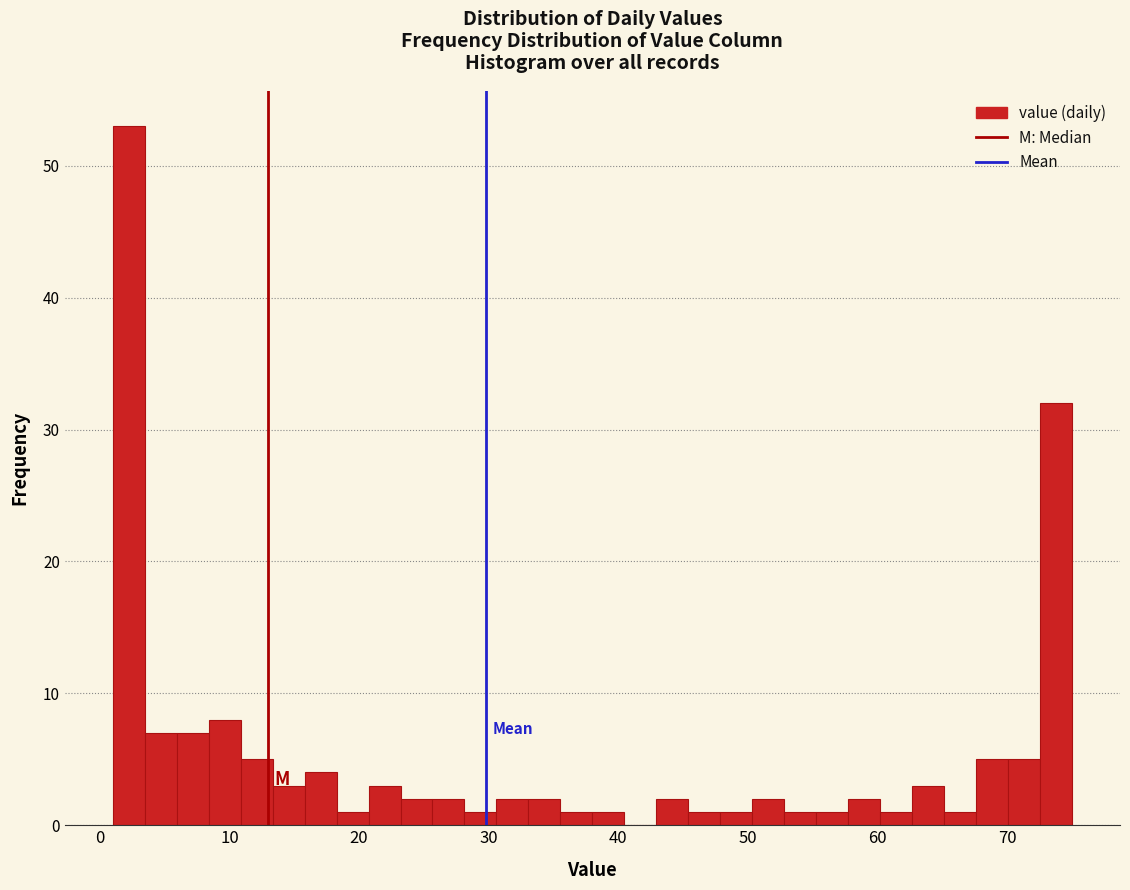

Around what value on the x-axis is the tallest bar? Give the approximate position of its centre, as read against the axis.

2